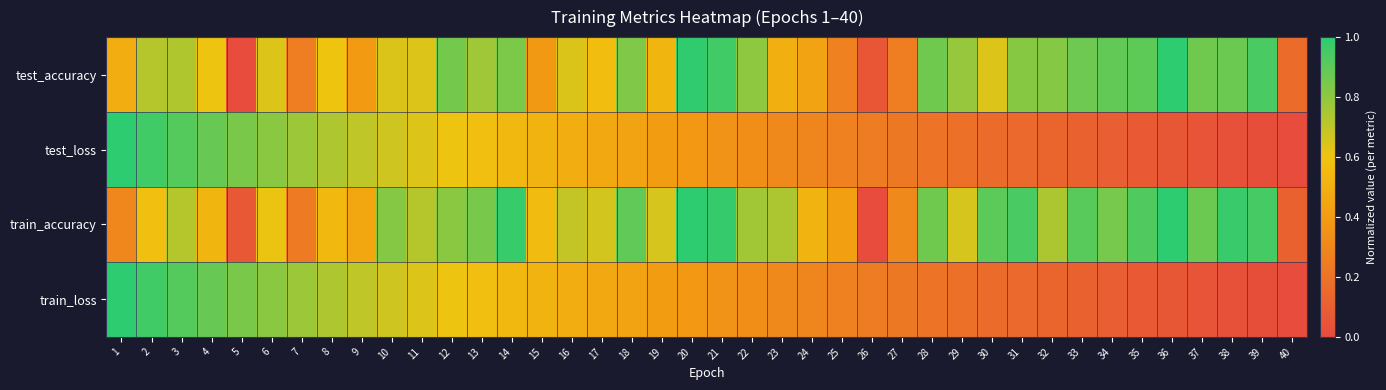

Reading left to right, extract all data points from this chart.

test_accuracy: 1=0.5	2=0.7	3=0.7	4=0.6	5=0.0	6=0.6	7=0.3	8=0.6	9=0.4	10=0.6	11=0.6	12=0.9	13=0.8	14=0.8	15=0.4	16=0.6	17=0.6	18=0.8	19=0.5	20=1.0	21=1.0	22=0.8	23=0.5	24=0.4	25=0.3	26=0.1	27=0.3	28=0.9	29=0.8	30=0.6	31=0.8	32=0.8	33=0.9	34=0.9	35=0.9	36=1.0	37=0.9	38=0.9	39=0.9	40=0.2
test_loss: 1=1.0	2=1.0	3=0.9	4=0.9	5=0.8	6=0.8	7=0.8	8=0.7	9=0.7	10=0.7	11=0.6	12=0.6	13=0.6	14=0.5	15=0.5	16=0.5	17=0.5	18=0.4	19=0.4	20=0.4	21=0.4	22=0.3	23=0.3	24=0.3	25=0.3	26=0.2	27=0.2	28=0.2	29=0.2	30=0.2	31=0.1	32=0.1	33=0.1	34=0.1	35=0.1	36=0.1	37=0.0	38=0.0	39=0.0	40=0.0
train_accuracy: 1=0.3	2=0.6	3=0.7	4=0.5	5=0.1	6=0.6	7=0.2	8=0.5	9=0.5	10=0.8	11=0.7	12=0.8	13=0.8	14=1.0	15=0.6	16=0.7	17=0.7	18=0.9	19=0.7	20=1.0	21=1.0	22=0.8	23=0.7	24=0.5	25=0.4	26=0.0	27=0.3	28=0.9	29=0.7	30=0.9	31=0.9	32=0.7	33=0.9	34=0.8	35=0.9	36=1.0	37=0.9	38=1.0	39=0.9	40=0.1
train_loss: 1=1.0	2=1.0	3=0.9	4=0.9	5=0.8	6=0.8	7=0.8	8=0.7	9=0.7	10=0.7	11=0.6	12=0.6	13=0.6	14=0.5	15=0.5	16=0.5	17=0.5	18=0.4	19=0.4	20=0.4	21=0.4	22=0.3	23=0.3	24=0.3	25=0.3	26=0.2	27=0.2	28=0.2	29=0.2	30=0.2	31=0.1	32=0.1	33=0.1	34=0.1	35=0.1	36=0.1	37=0.0	38=0.0	39=0.0	40=0.0